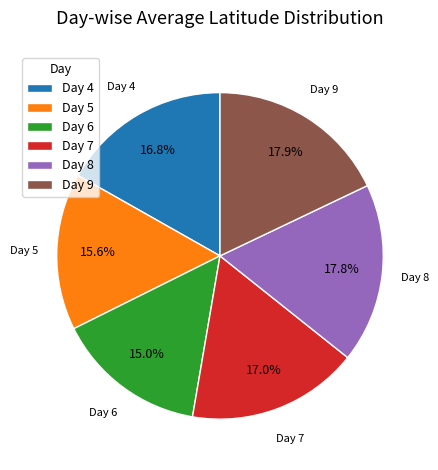

What percentage is NOT represented by Day 4?

83.2%